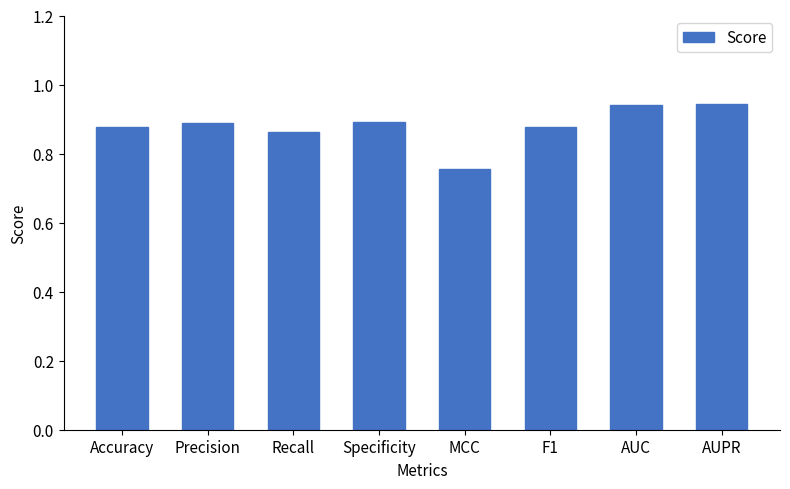

At which category does the chart reach its minimum across all series?

MCC